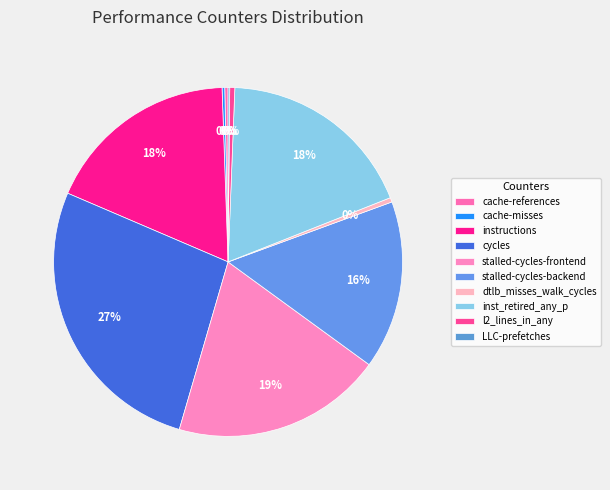

What is the change in value from cycles to dtlb_misses_walk_cycles?

-56046460777